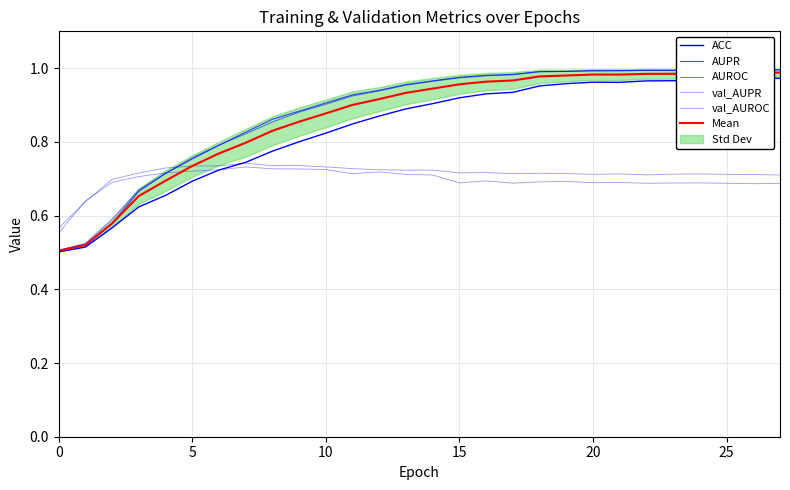

What is the average value of the val_AUPR series?

0.7